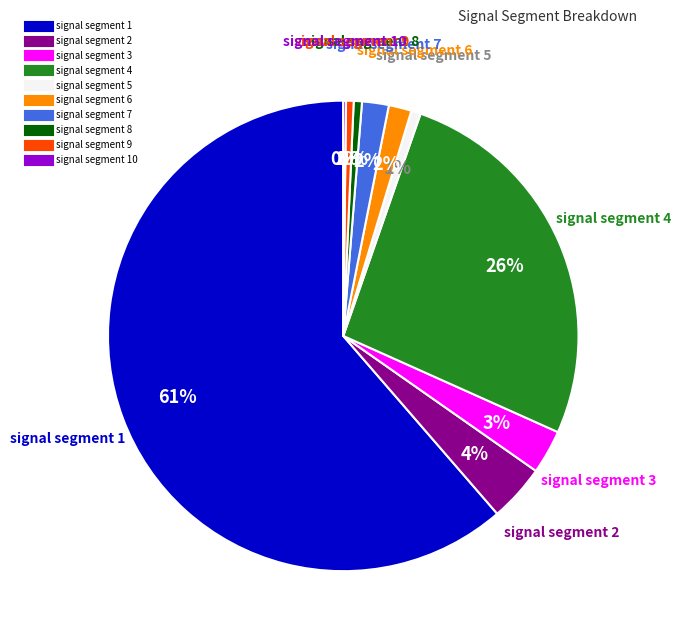

To the nearest percent, what is the average slice percentage?

10%